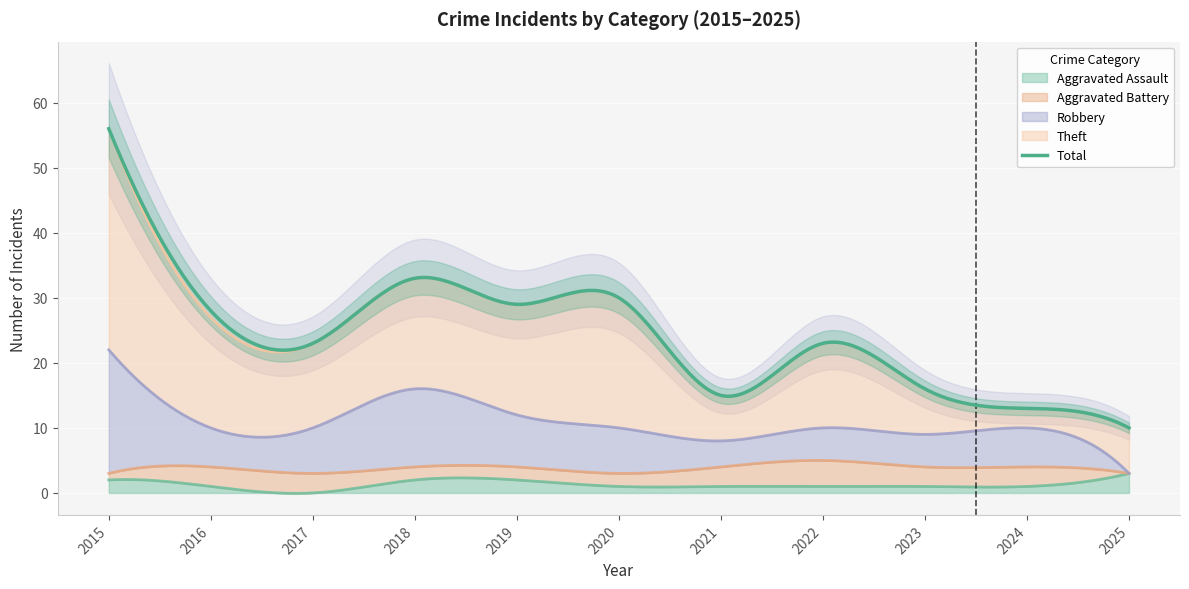

What is the spread (max minus min) of values at 2024?

12